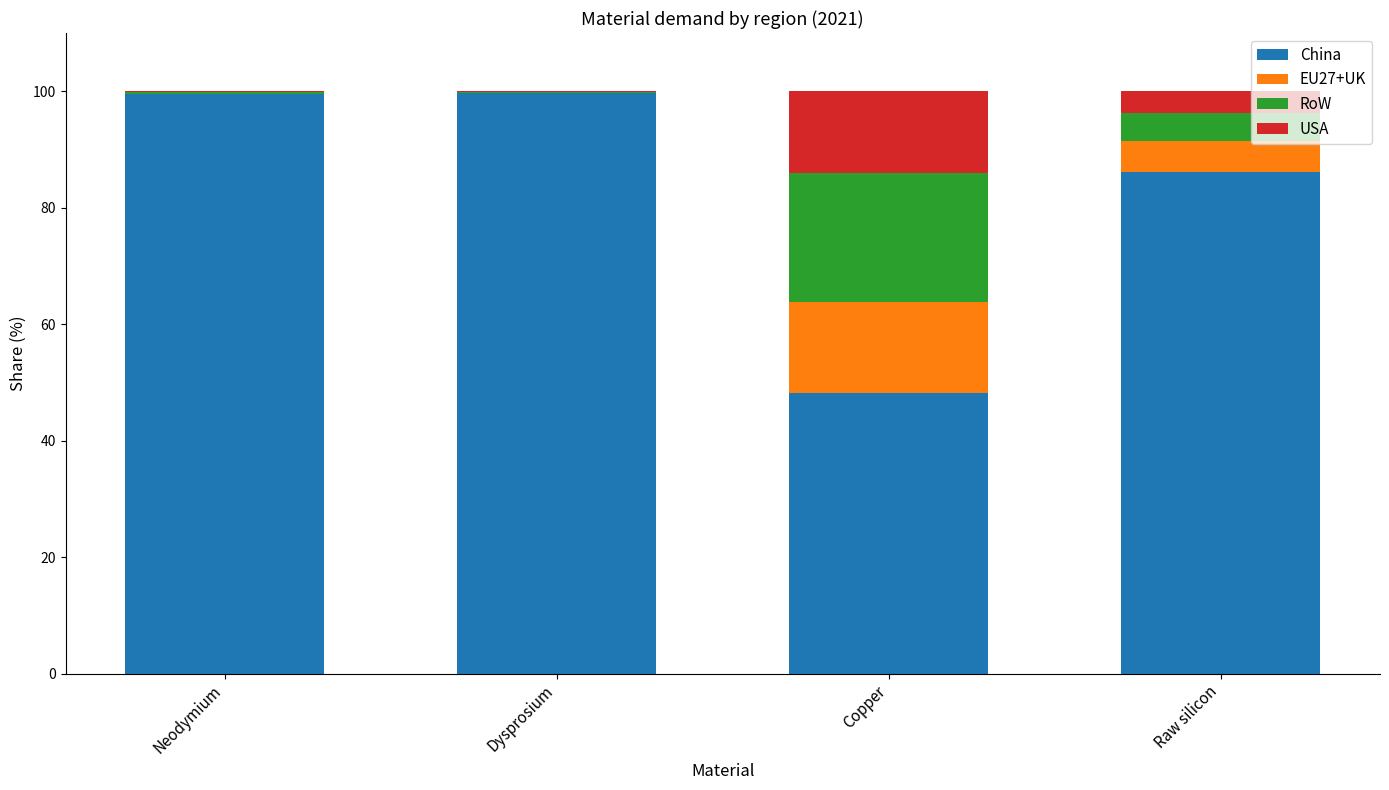

Is it true that China equals 48.3 at Copper?

True